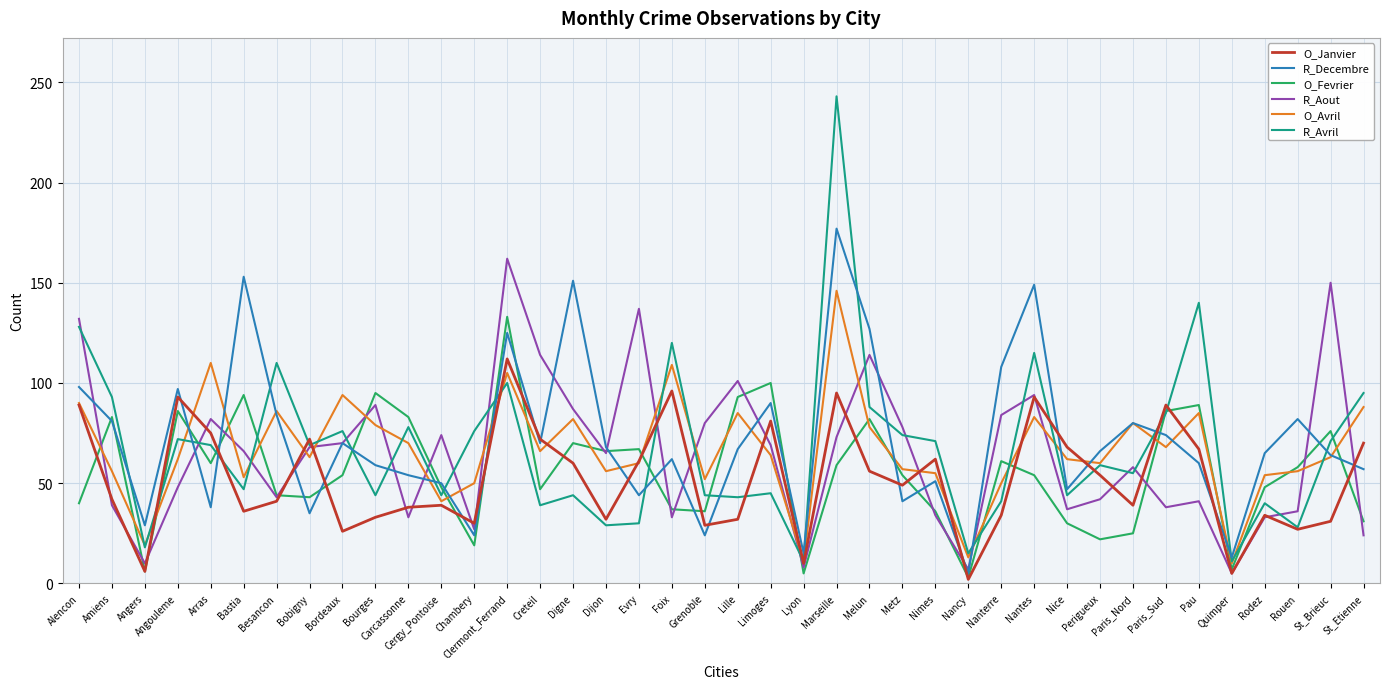

What is the difference between the maximum and minimum values in the R_Decembre series?

172